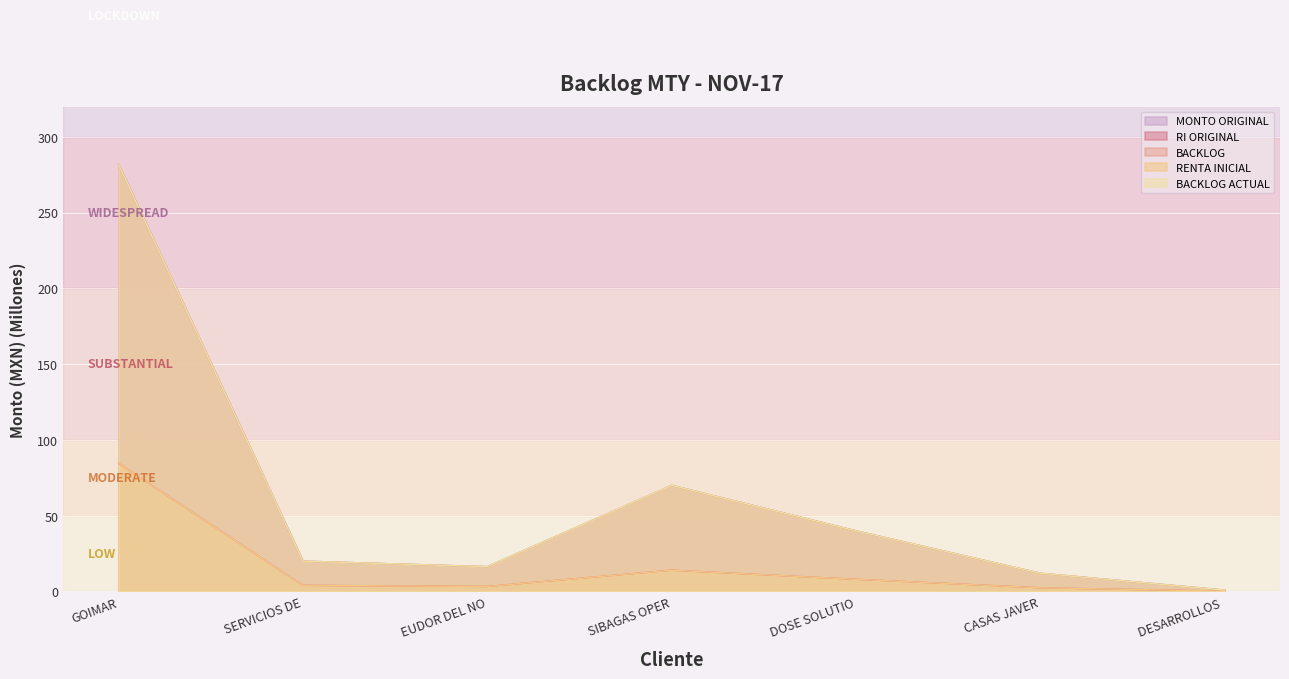

How many data points in BACKLOG ACTUAL are above 20?

3